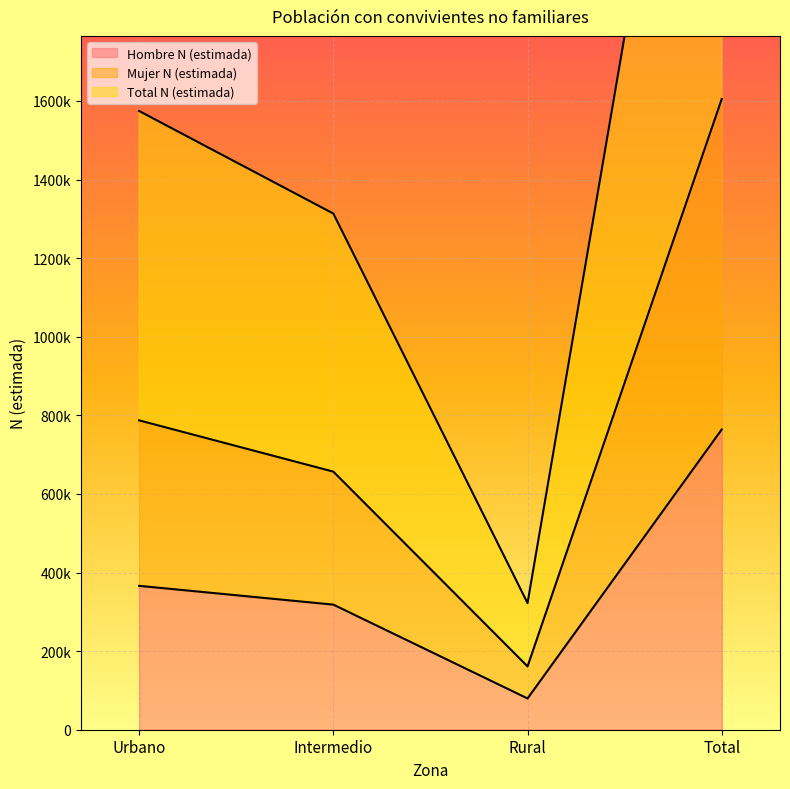

Does the chart display data point markers on the line(s)?

No